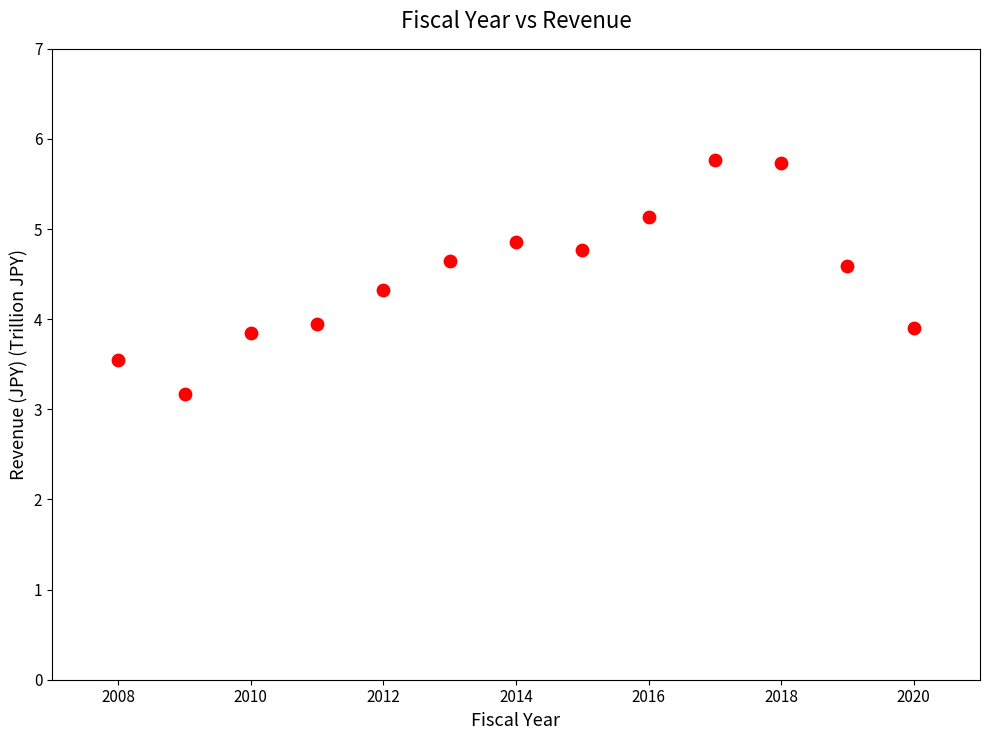

What is the range of X values (max minus min)?

12.0